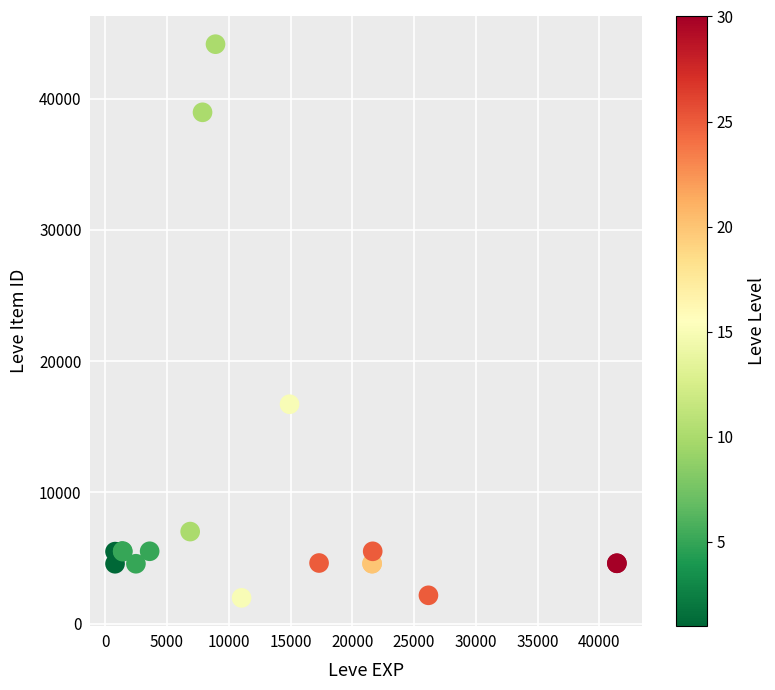

What Y value in the scatter plot is closest to 23055?

16718